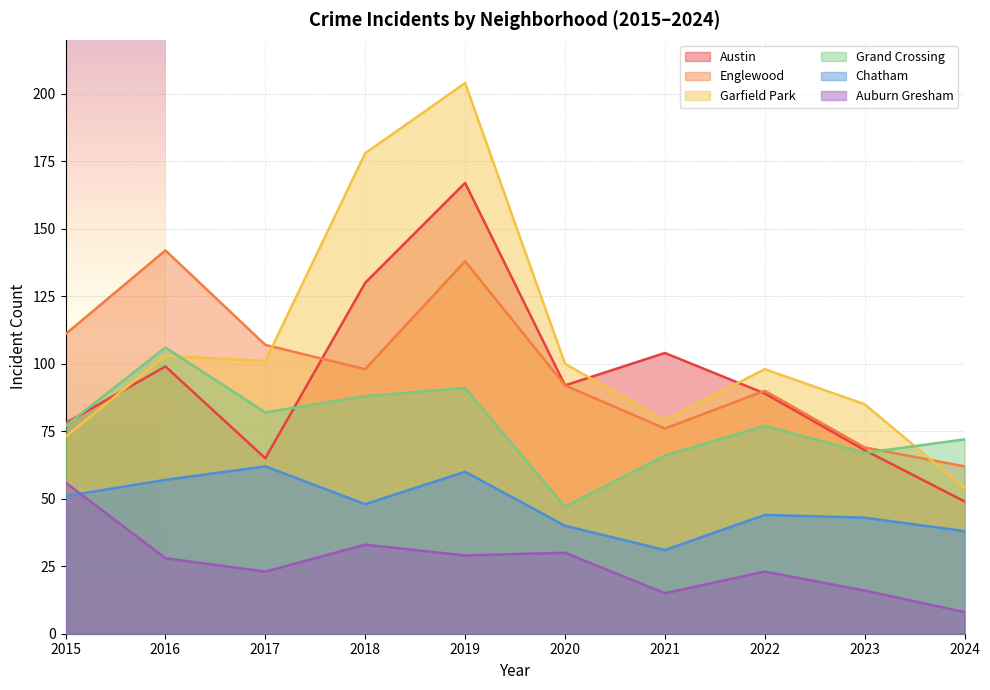

True or false: Auburn Gresham has a value of 56 at 2015.

True